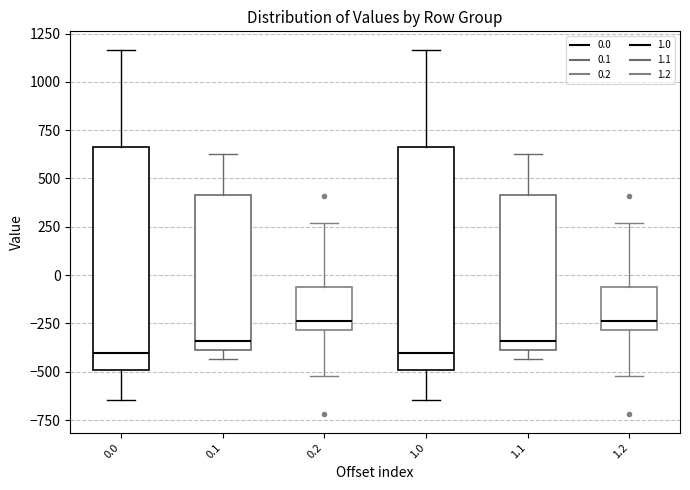

Reading left to right, transcribe this box plot: for each box, give where its median line is, the range the box spans, and where its two whiskers end, as read against the y-axis. The values are not printed on the chart, so give them approximately, as read against the axis.

0.0: median -400, box -500 to 650, whiskers -650 to 1150
0.1: median -350, box -400 to 400, whiskers -450 to 650
0.2: median -250, box -300 to -50, whiskers -500 to 250
1.0: median -400, box -500 to 650, whiskers -650 to 1150
1.1: median -350, box -400 to 400, whiskers -450 to 650
1.2: median -250, box -300 to -50, whiskers -500 to 250